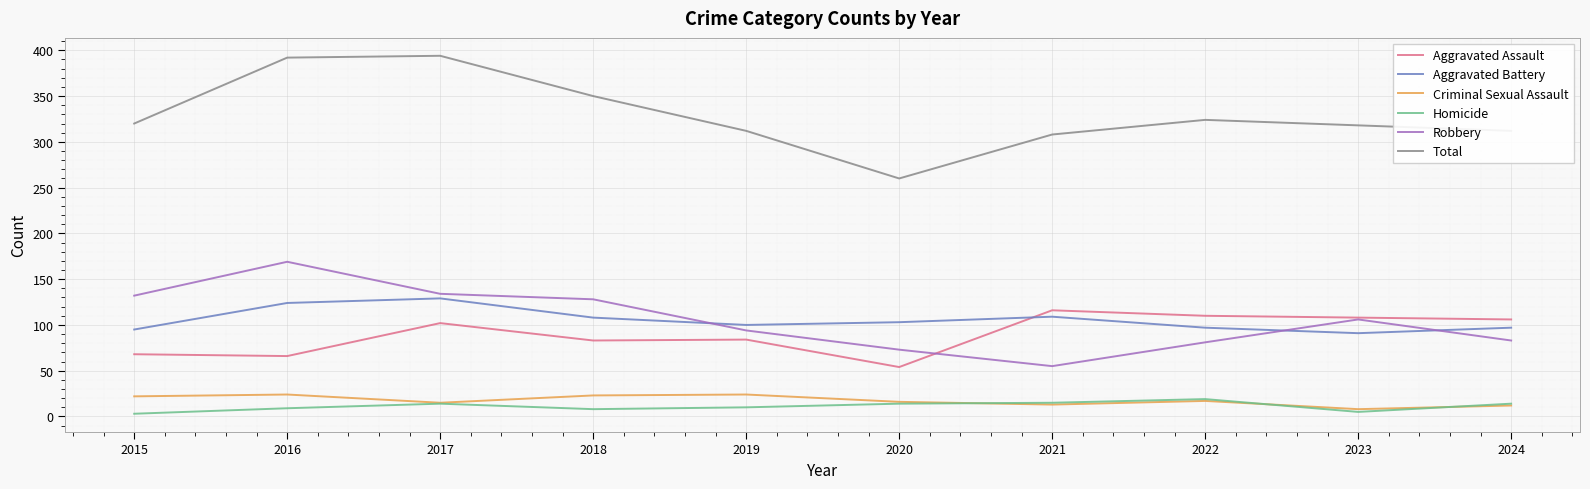

How many categories are shown in the chart?

10